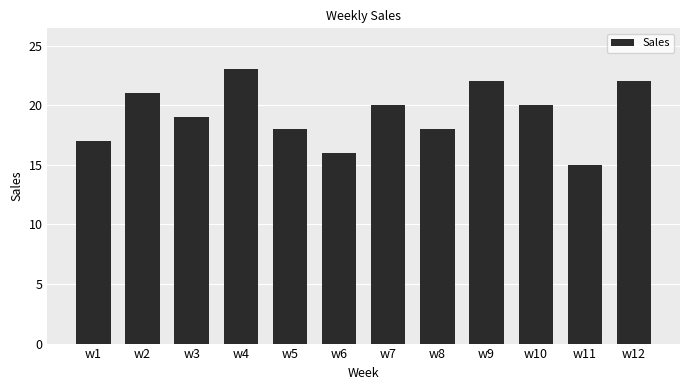

Count the values in the range 18 to 22.

8